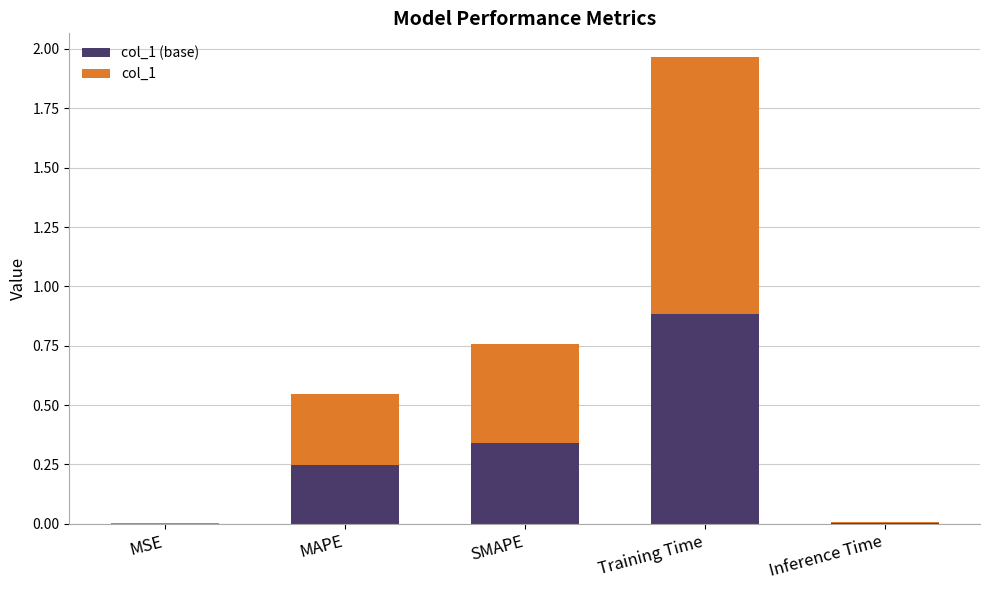

At which category is the sum across all series the highest?

Training Time